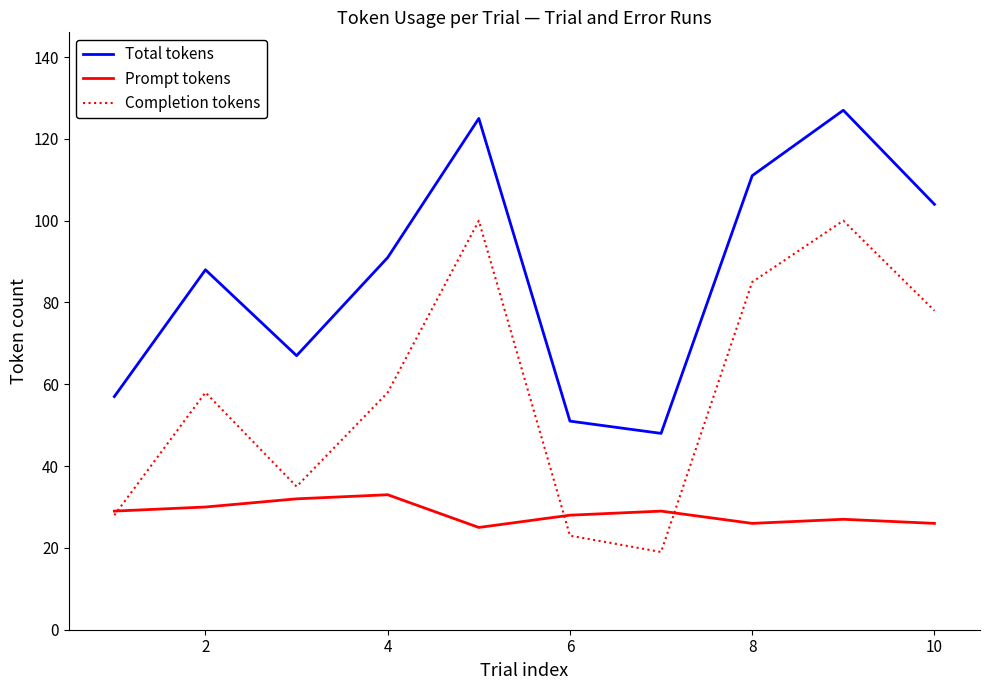

Which series has the largest range (max minus min)?

Completion tokens